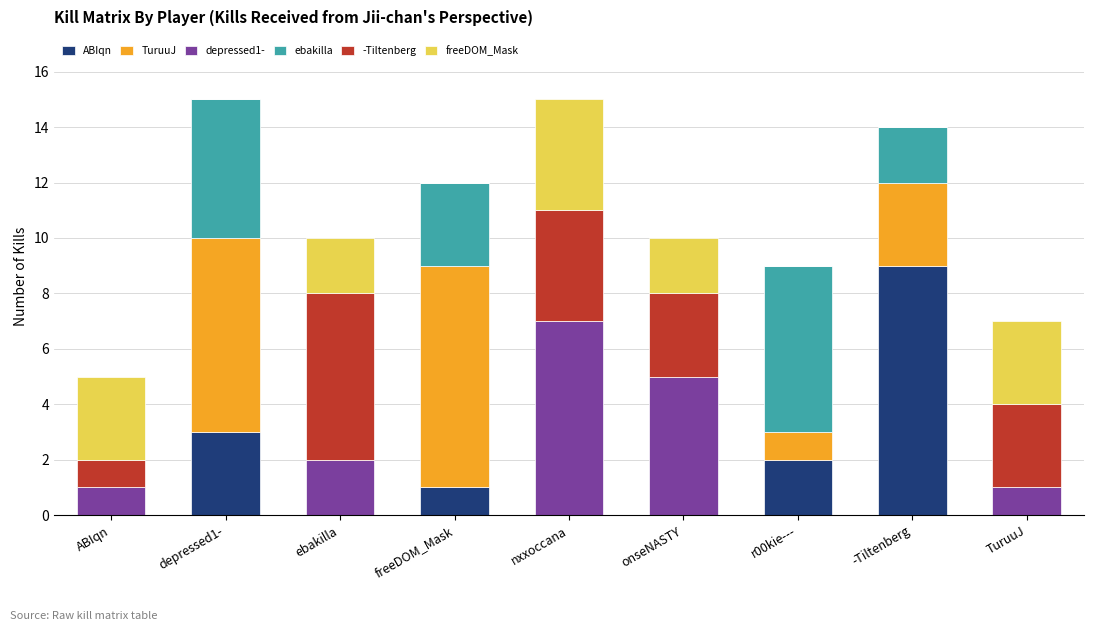

What is the total value across all series at TuruuJ?

7